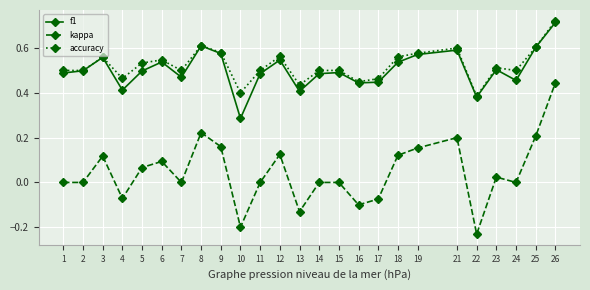

Is it true that accuracy equals 0.5 at 7?

True